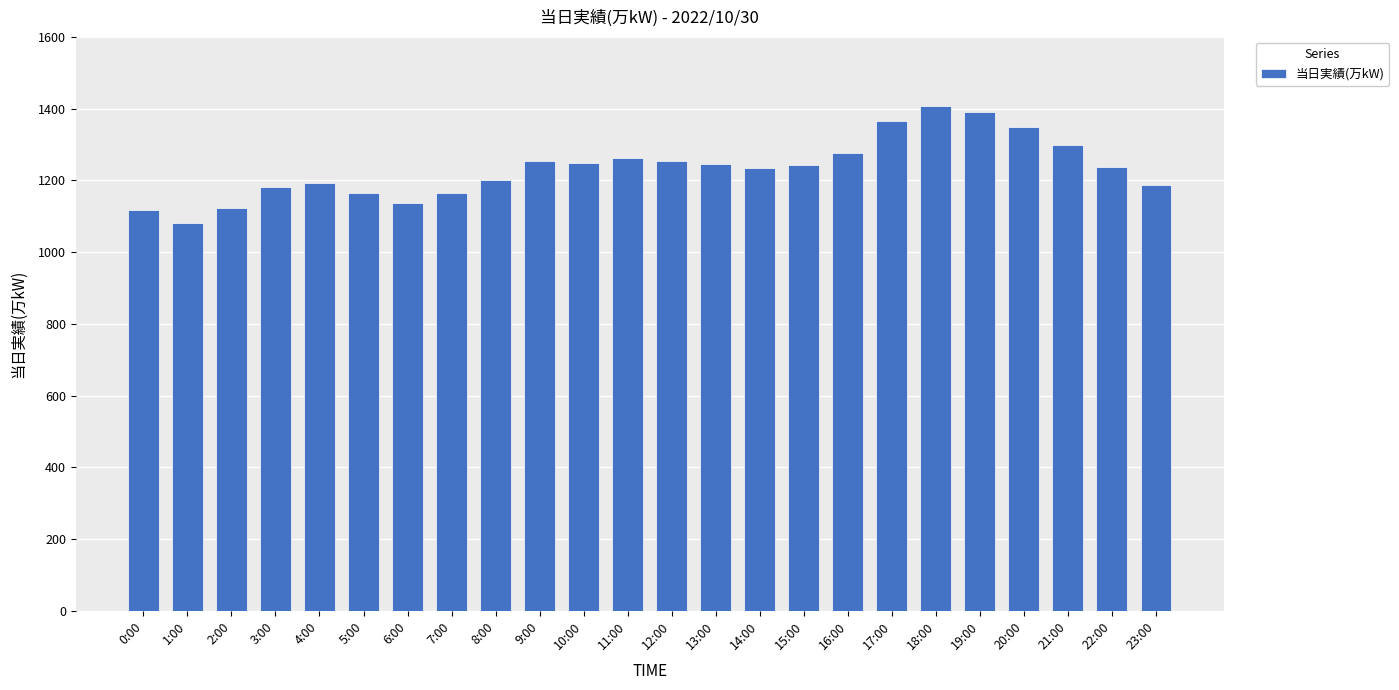

Which has a higher value, 19:00 or 4:00?

19:00